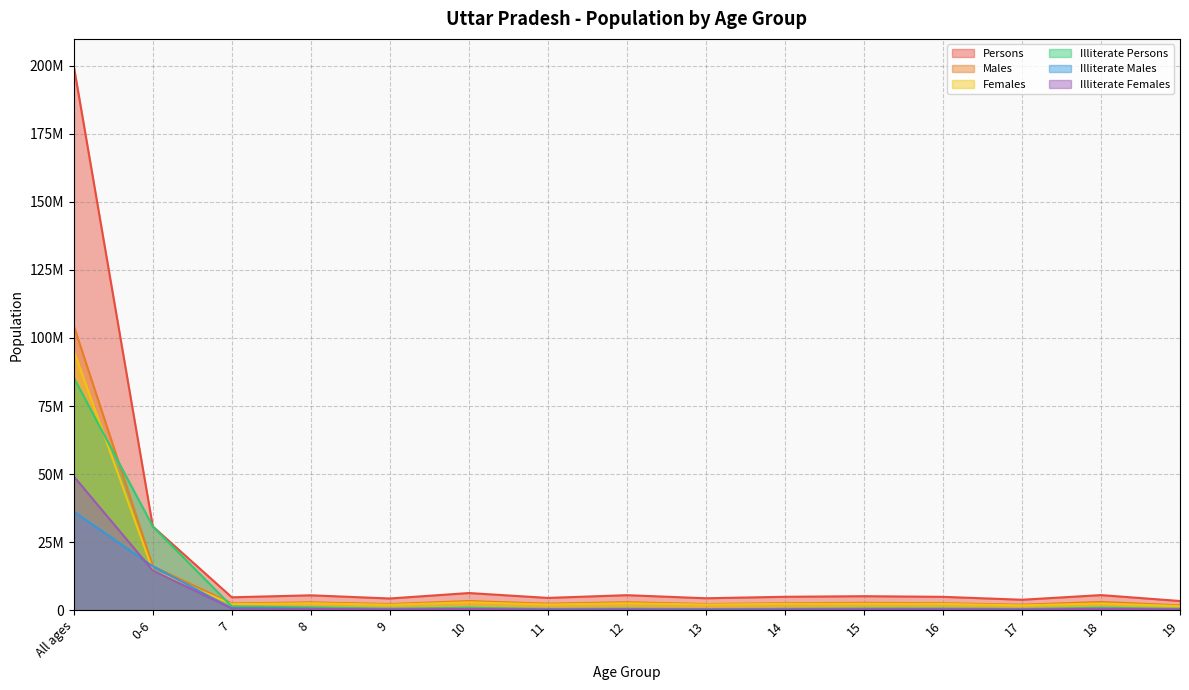

At which category does Illiterate Males reach its first local peak?

10